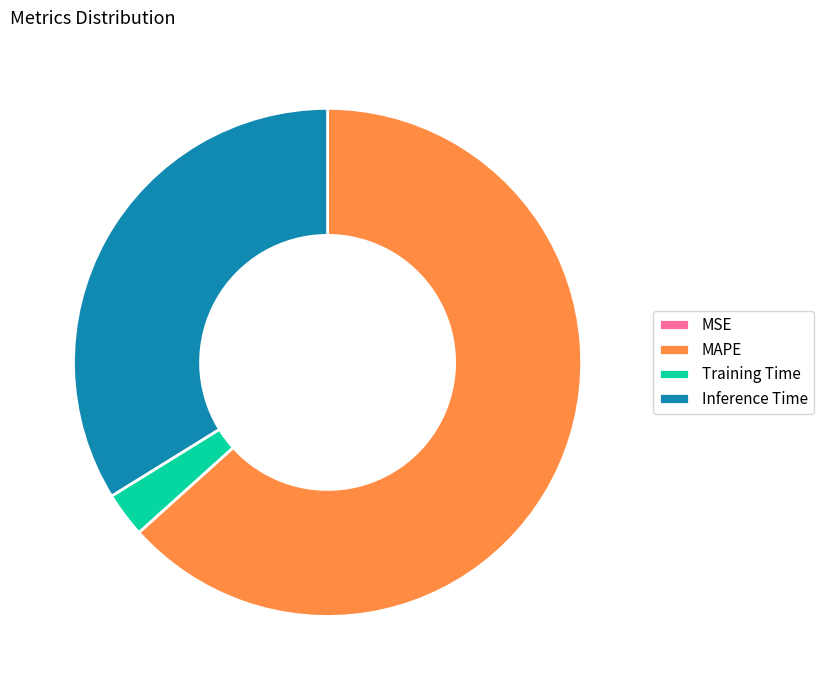

What is the largest slice in the pie chart?

MAPE